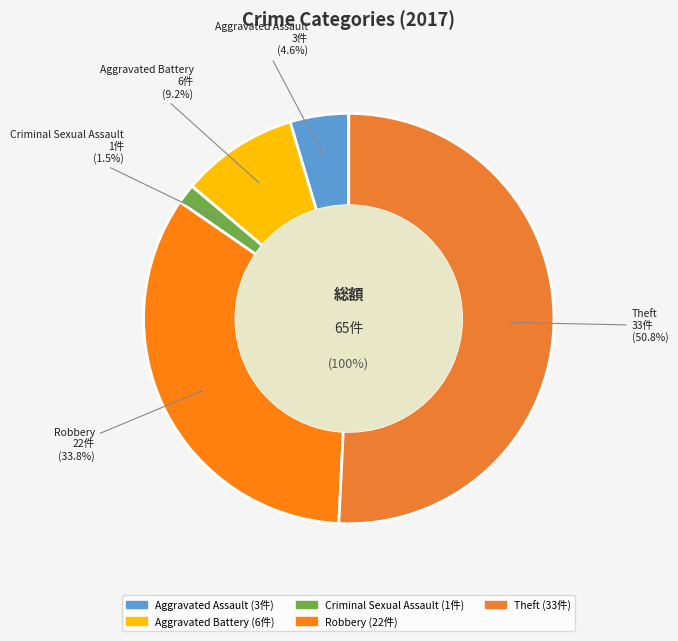

Does Theft represent more than half of the total?

Yes